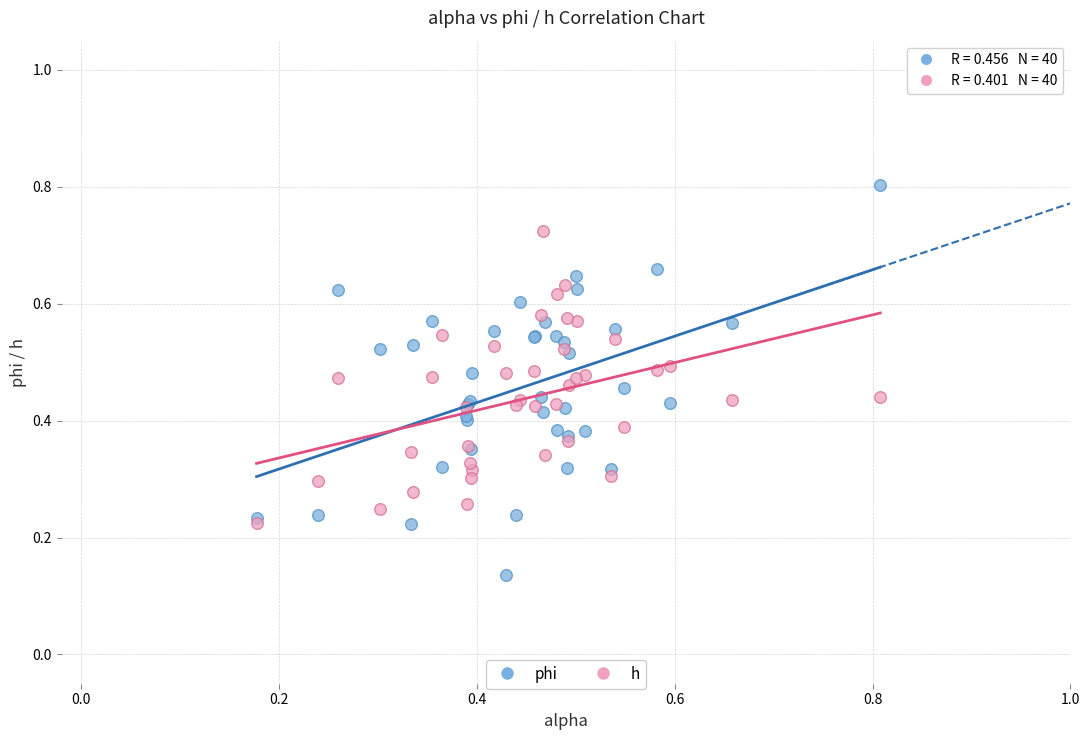

Which series has the largest Y range (max minus min)?

phi